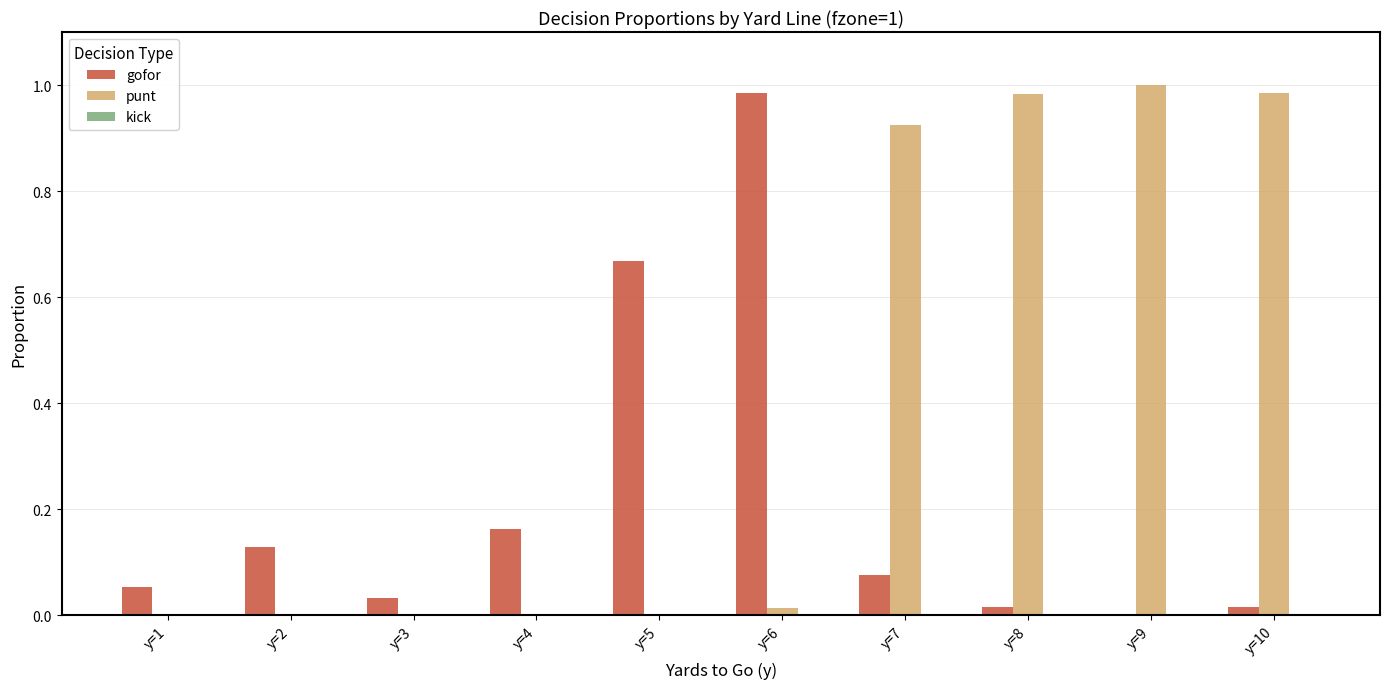

What is the sum of all punt values?

3.9